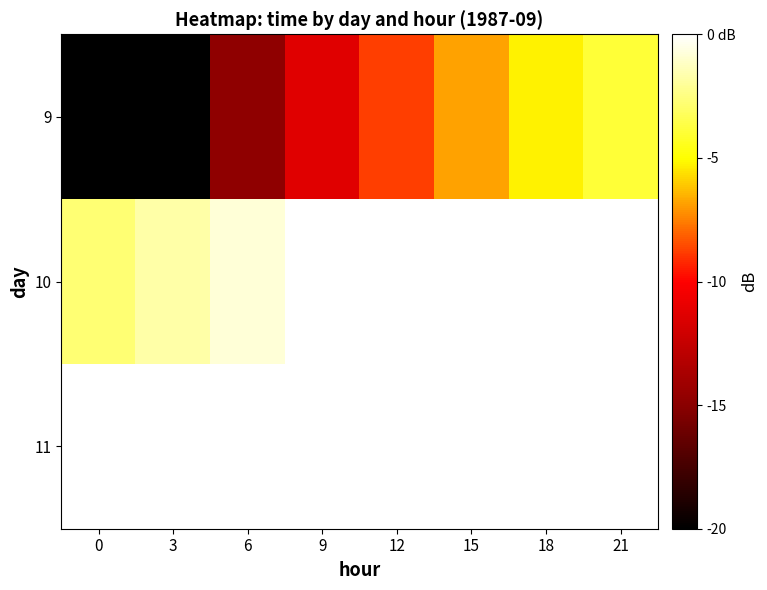

At 15, list the series in order from largest to smallest.

9, 10, 11